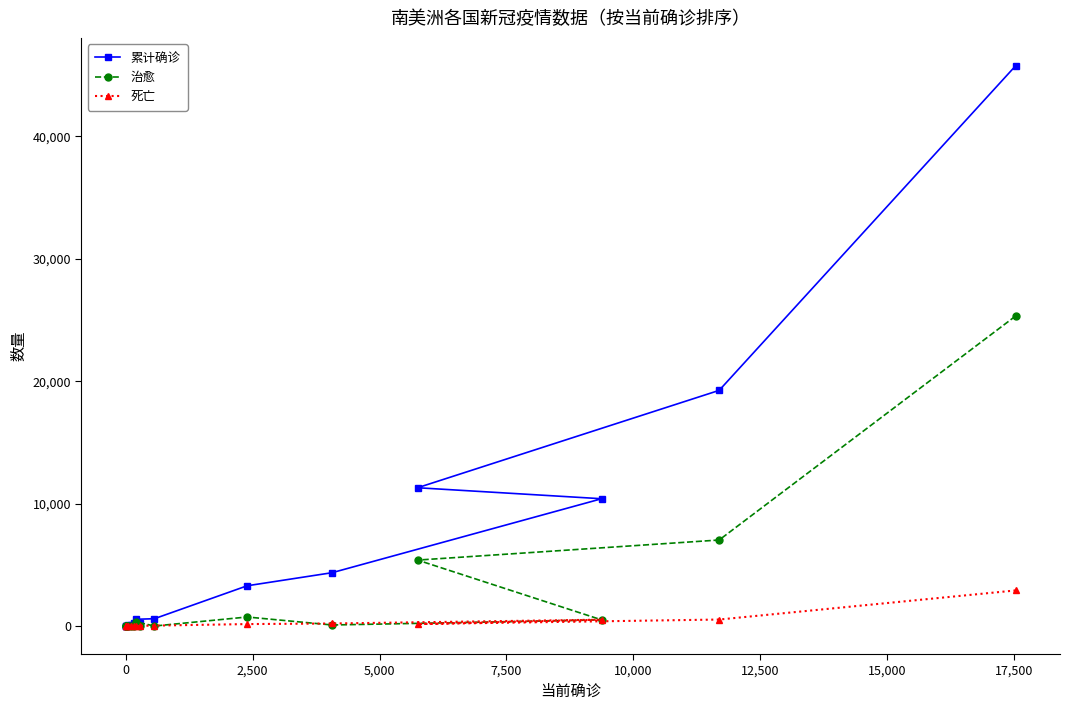

Between 0 and 5,000, which series saw the biggest shift?

累计确诊